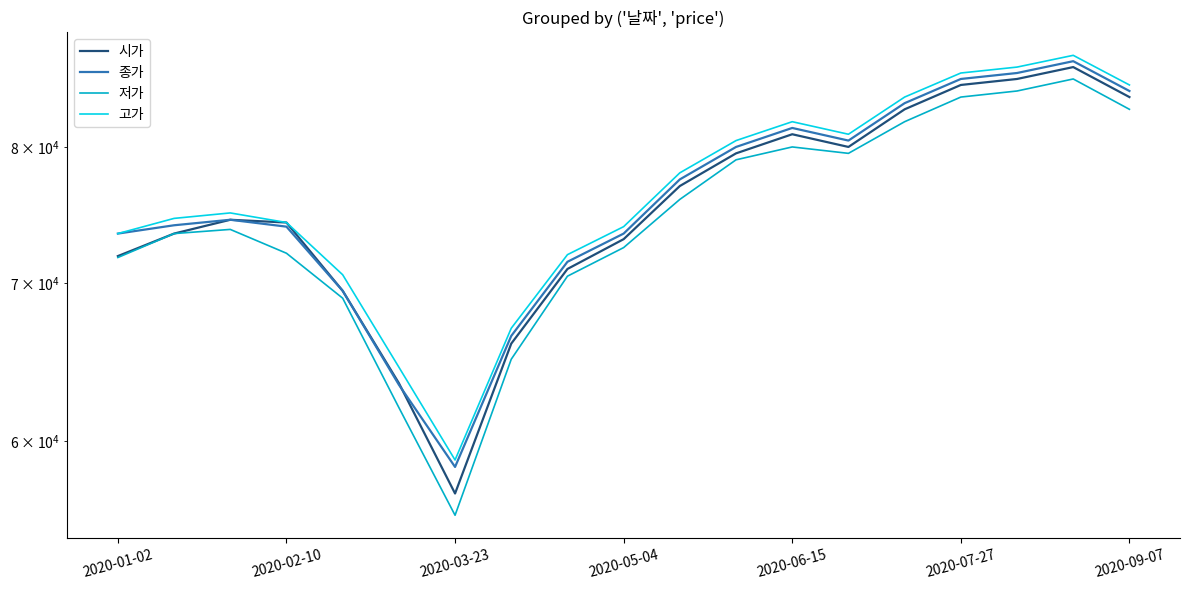

What is the sum of all 종가 values?

1445000